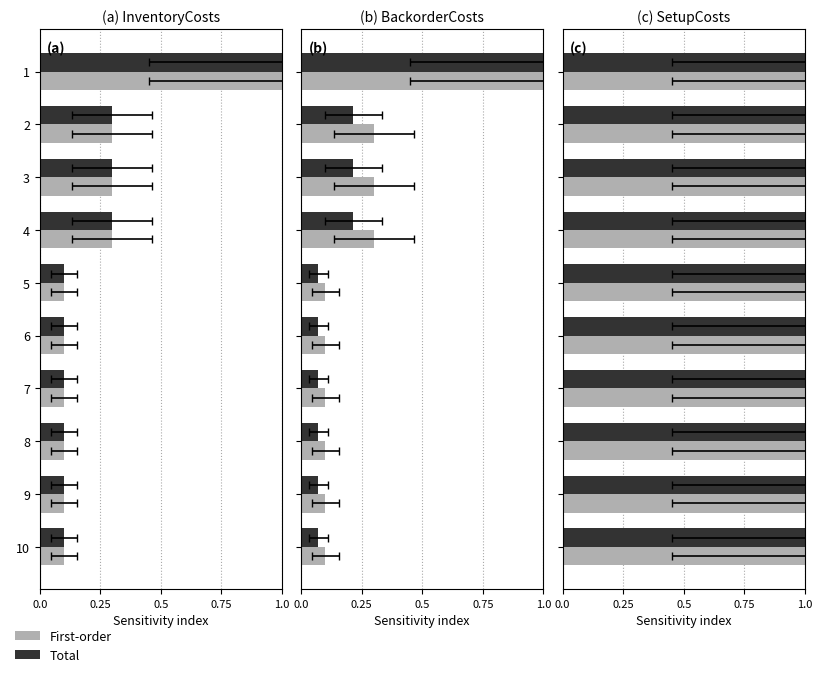

At which label does First-order reach its peak?

1